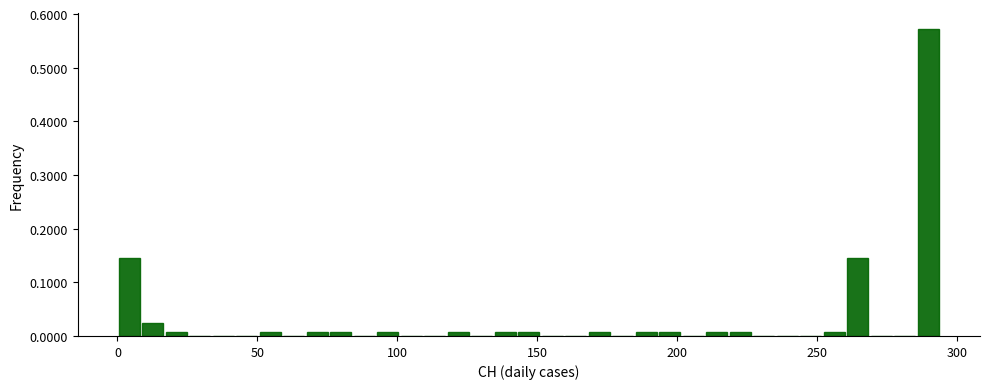

Read against the x-axis, roughly where is the centre of the tallest bar?

290